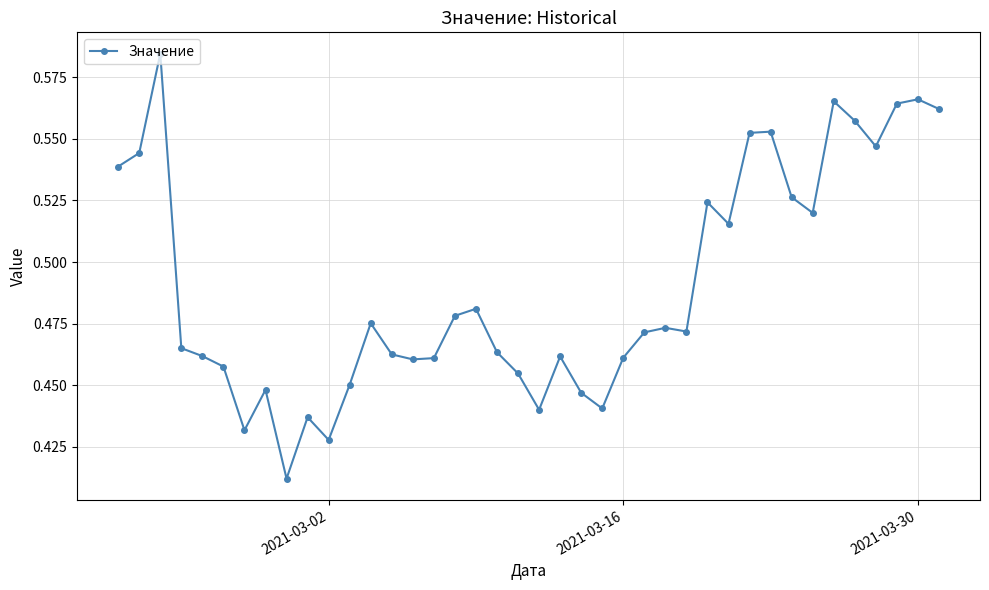

Count the values in the range 0 to 1.

40